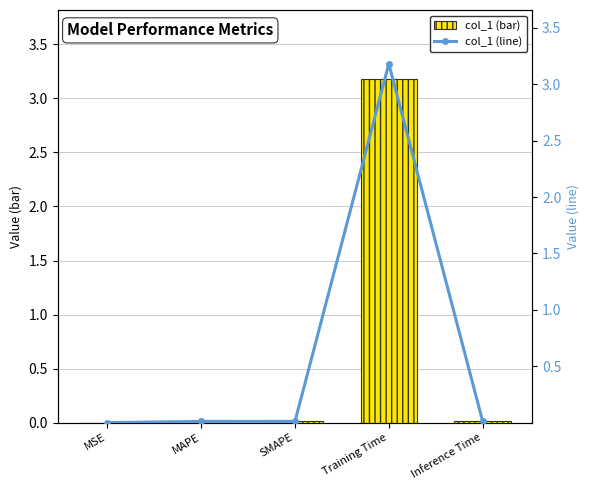

What is the average value of the col_1 (line) series?

0.6